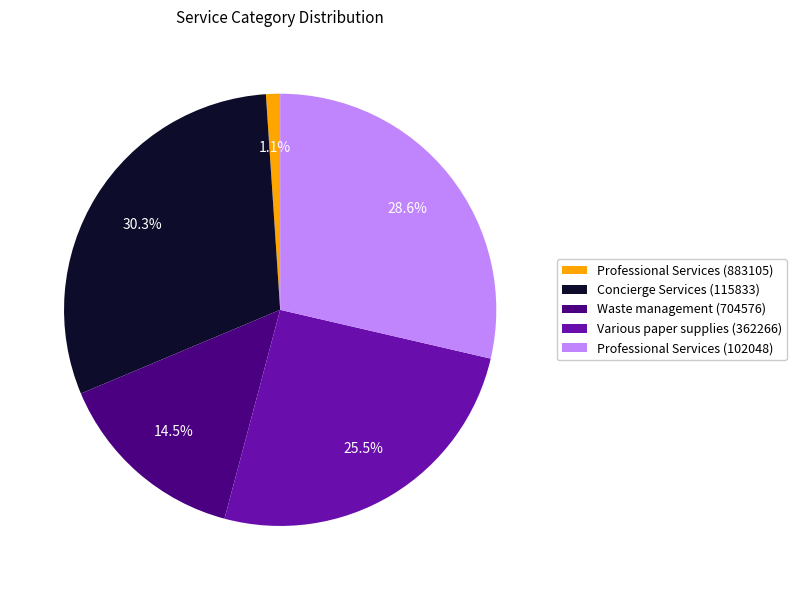

Rank the categories by value from lowest to highest.

Professional Services (883105), Waste management (704576), Various paper supplies (362266), Professional Services (102048), Concierge Services (115833)